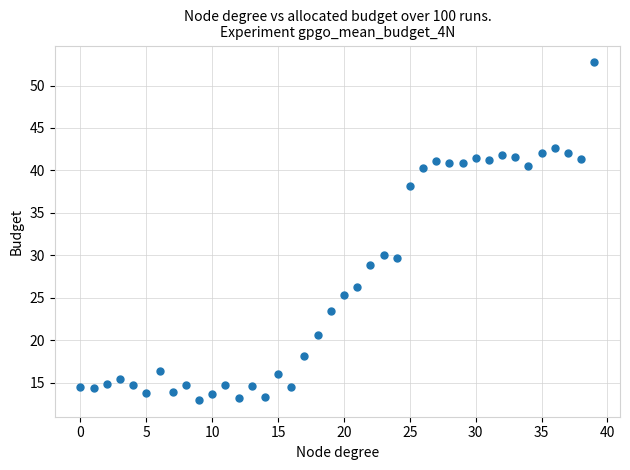

What is the range of Y values (max minus min)?

39.8